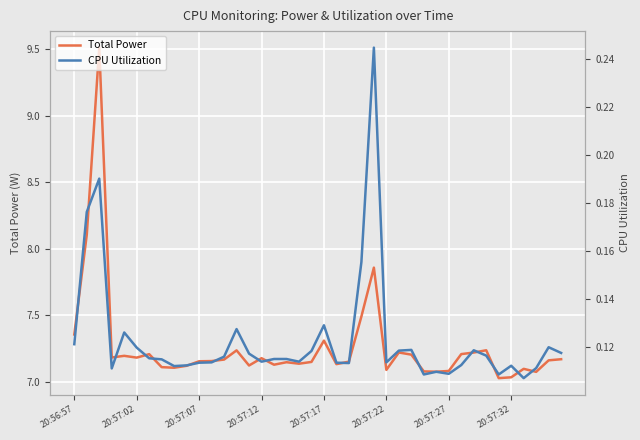

True or false: Total Power has a value of 7.1 at 20:57:27.

True